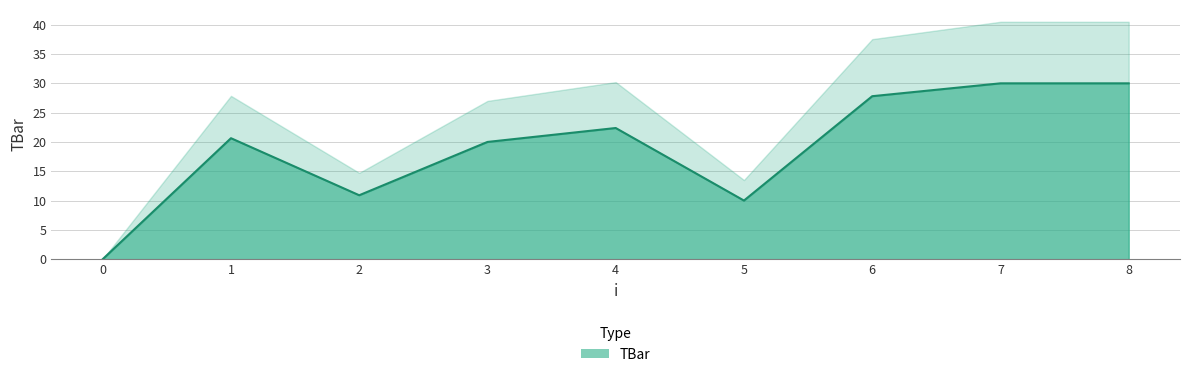

Reading left to right, transcribe all the data shown in this chart.

0=0.0	1=20.6	2=10.9	3=20.0	4=22.4	5=10.0	6=27.8	7=30.0	8=30.0